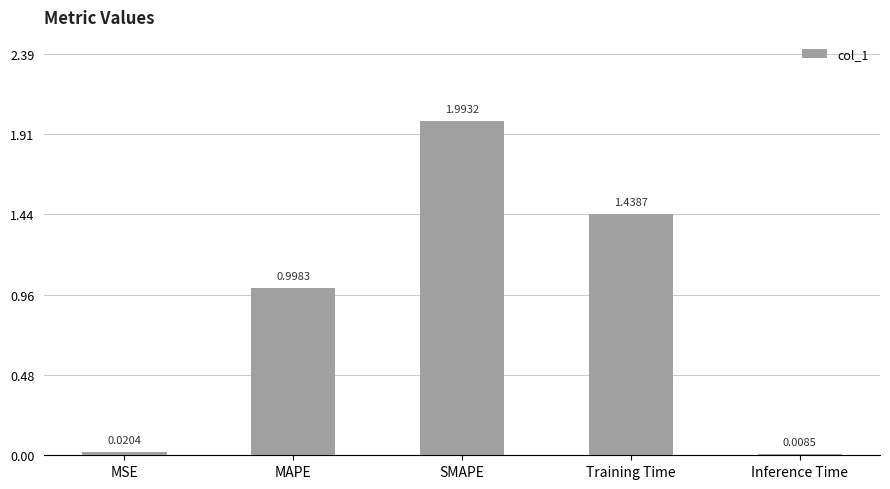

How many bars are there in total?

5